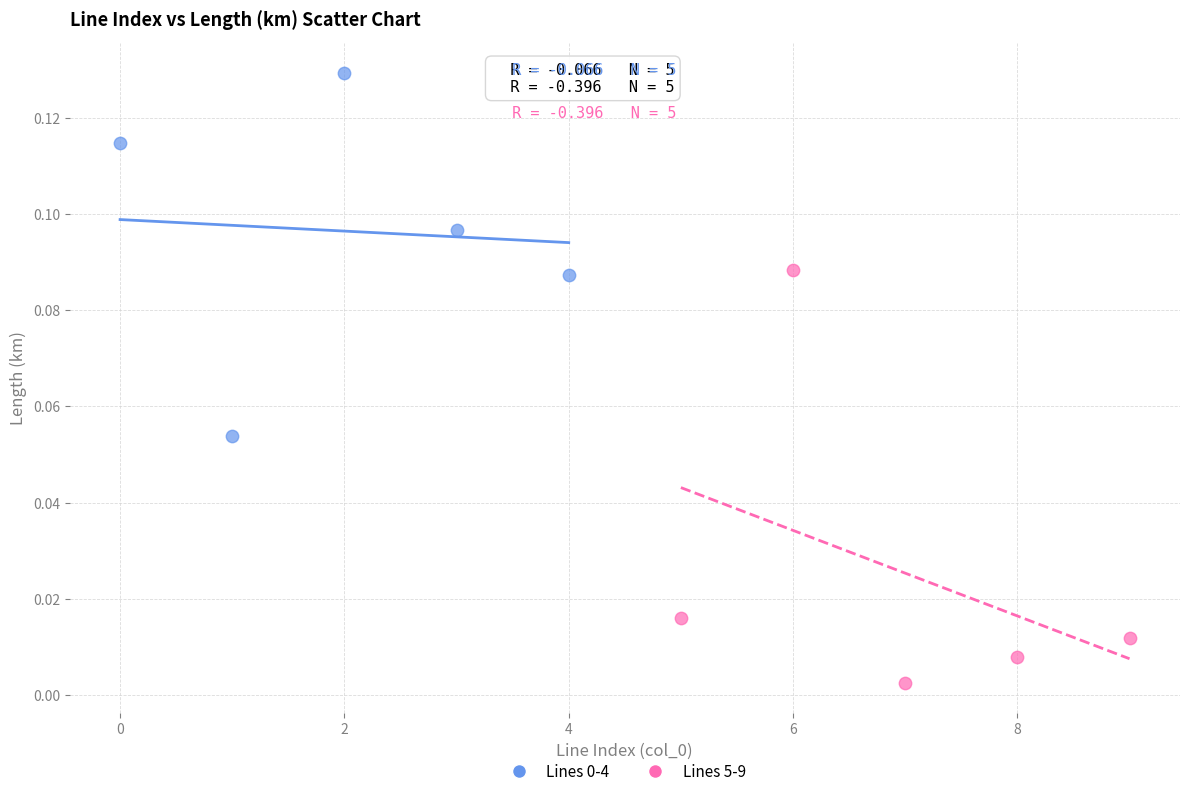

Which series has the widest spread of Y values?

Lines 5-9